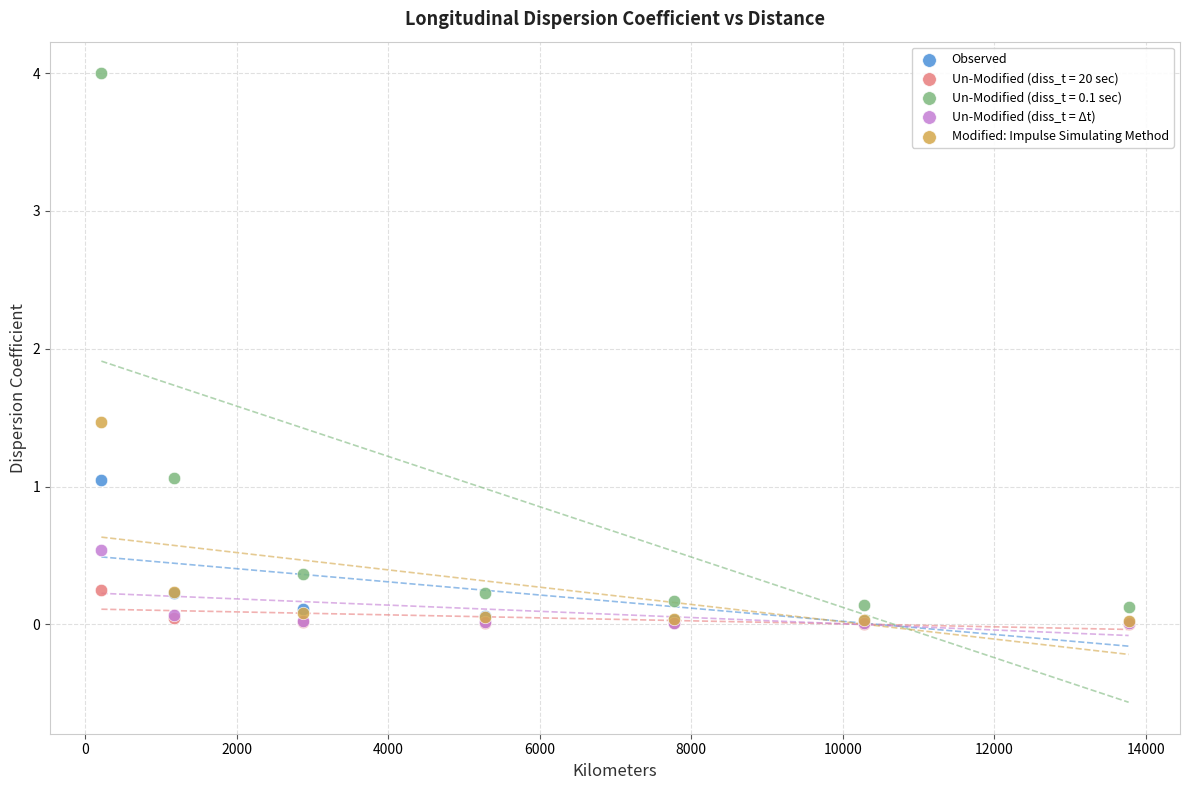

Which series has the widest spread of Y values?

Un-Modified (diss_t = 0.1 sec)